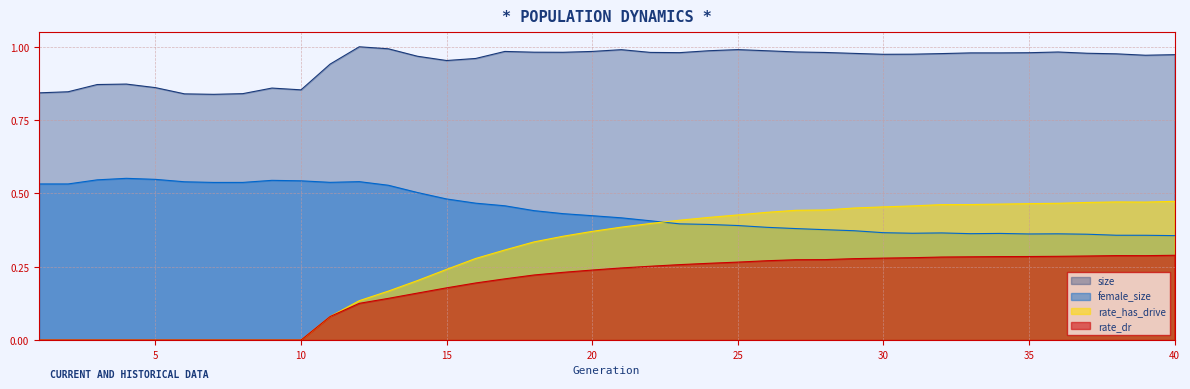

True or false: rate_dr has more than 1 points higher than both neighbors.

False